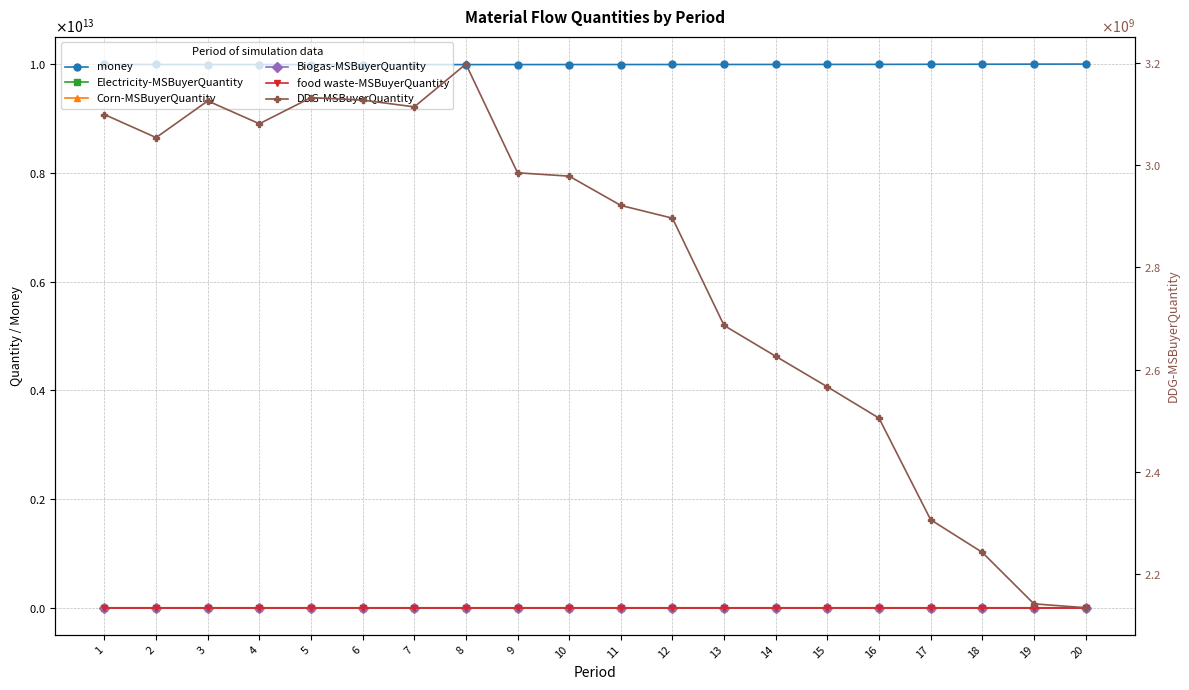

Is the value of DDG-MSBuyerQuantity at 18 greater than the value of Biogas-MSBuyerQuantity at 2?

Yes